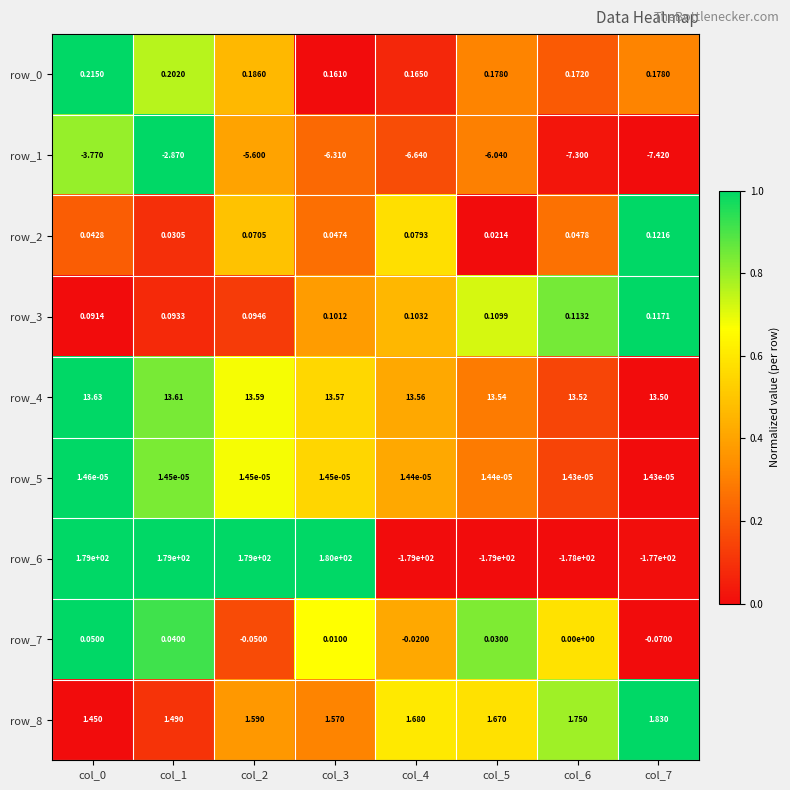

Which series has the largest range (max minus min)?

row_6